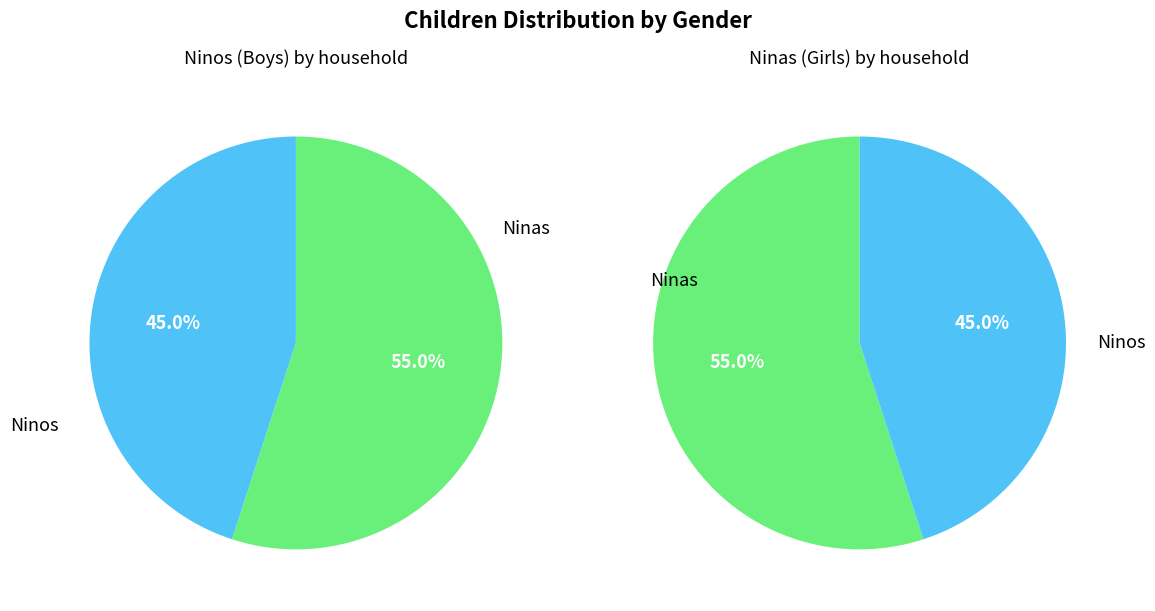

Which series has the widest spread of values?

Ninas